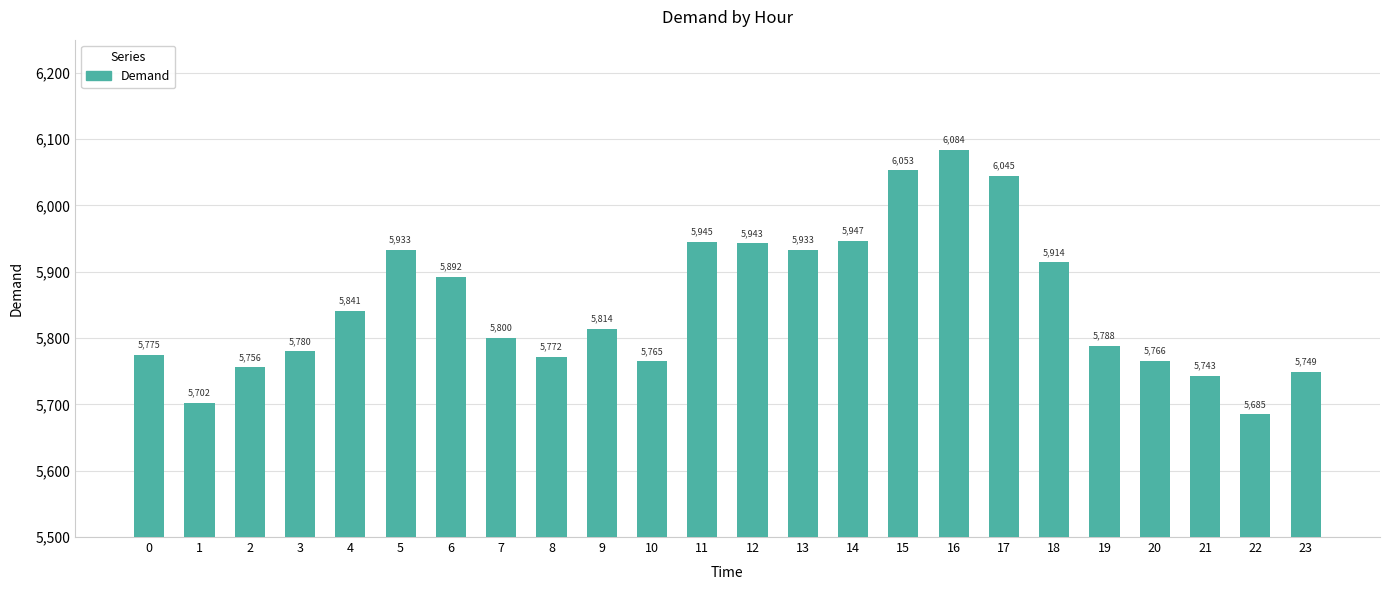

What is the value of the 22nd bar from the left?

5743